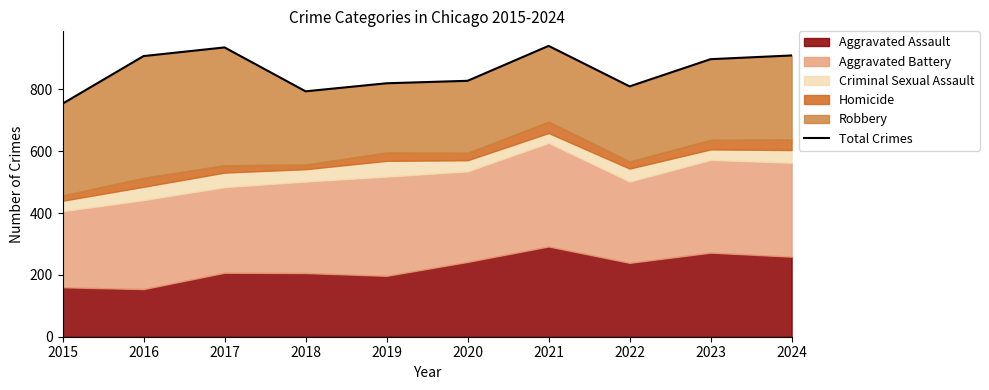

What is the average value?

860